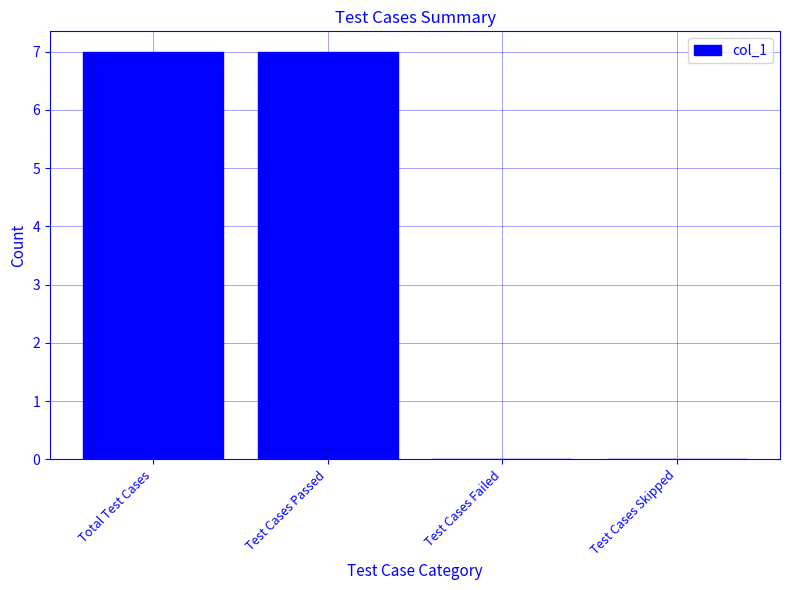

What is the sum of the values at Total Test Cases and Test Cases Skipped?

7